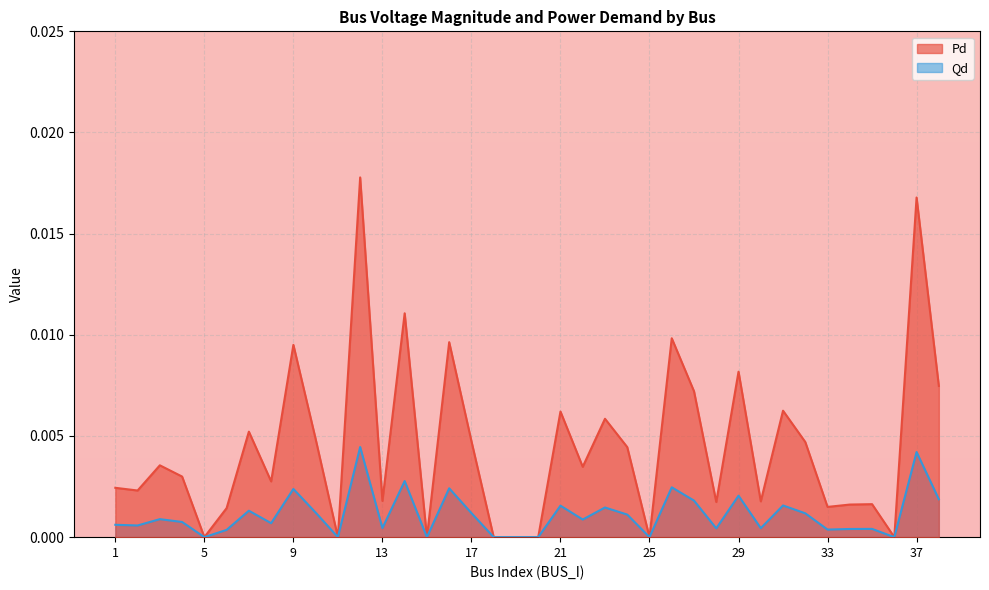

Rank the series by their average value, from lowest to highest.

Qd, Pd